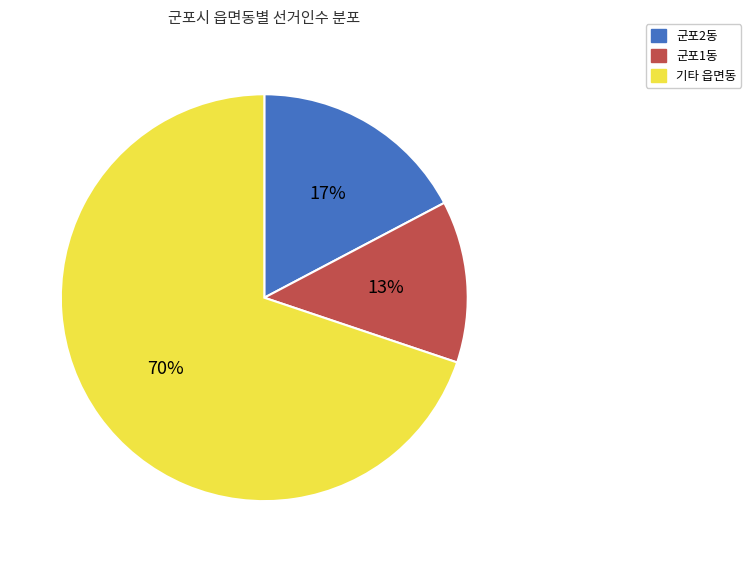

Does 군포2동 account for over 50% of the chart?

No